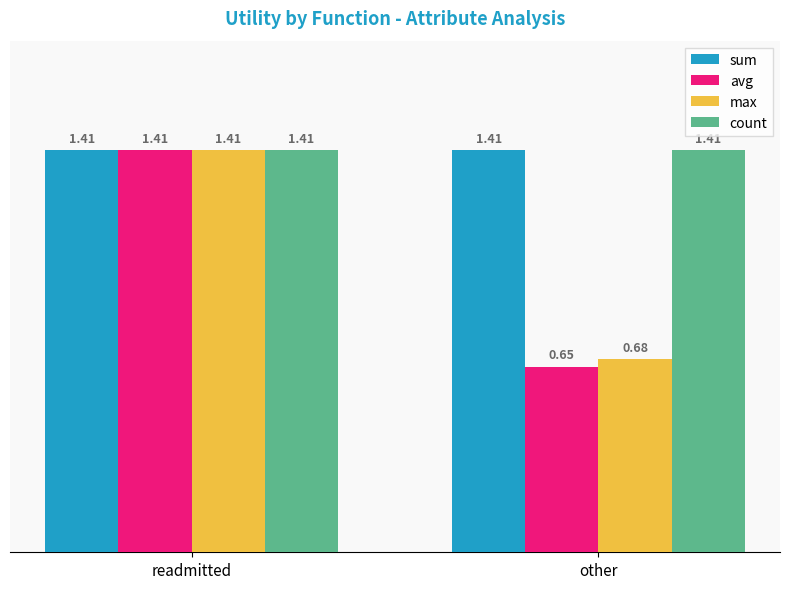

Which category has the lowest value across all series?

other